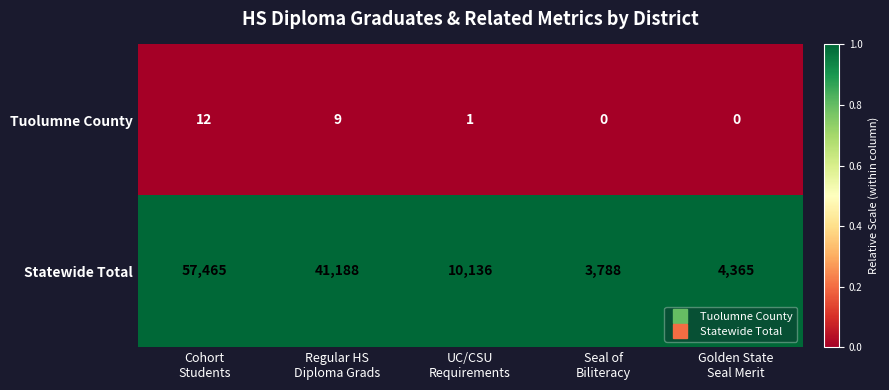

At Regular HS
Diploma Grads, list the series in order from largest to smallest.

Statewide Total, Tuolumne County